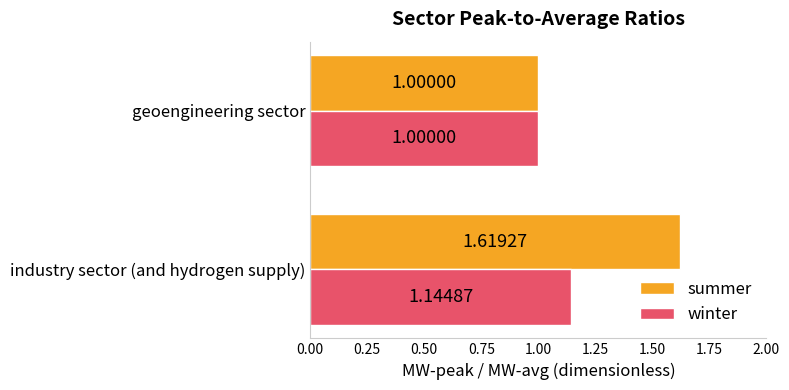

Rank the series by their average value, from lowest to highest.

winter, summer